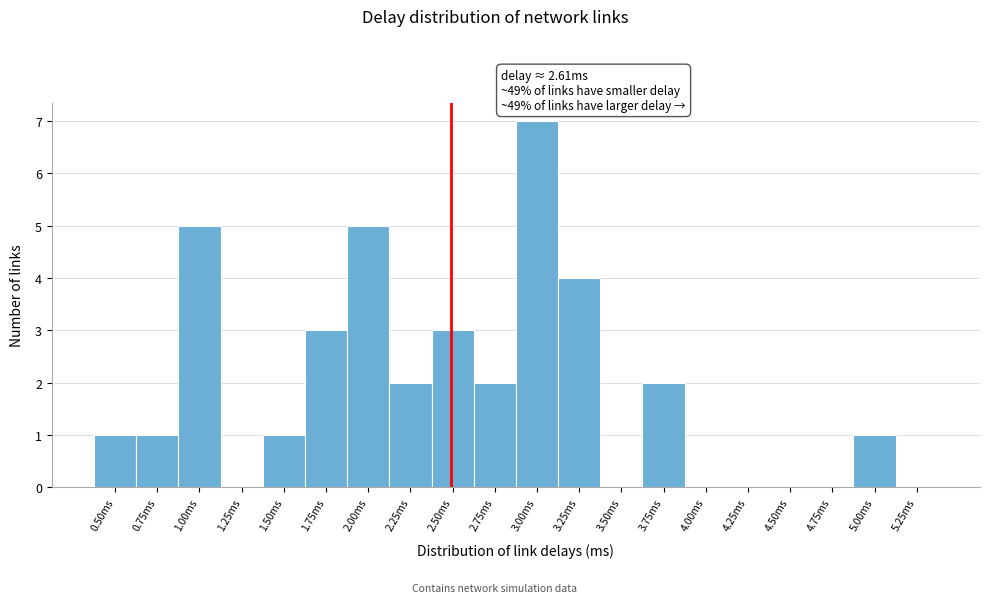

Reading right to left, what are all the values shown in this chart?

5.25ms=0	5.00ms=1	4.75ms=0	4.50ms=0	4.25ms=0	4.00ms=0	3.75ms=2	3.50ms=0	3.25ms=4	3.00ms=7	2.75ms=2	2.50ms=3	2.25ms=2	2.00ms=5	1.75ms=3	1.50ms=1	1.25ms=0	1.00ms=5	0.75ms=1	0.50ms=1